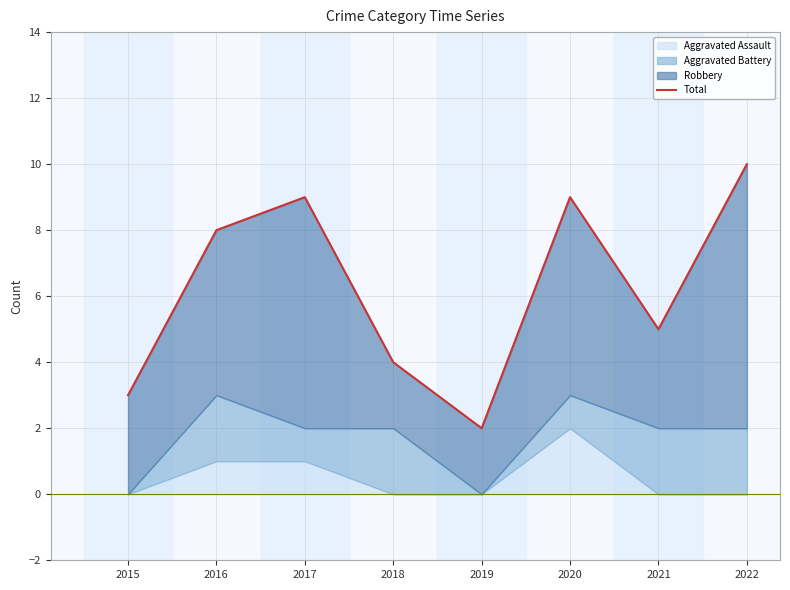

How many interior local peaks (higher than both neighbors) does the data have?

2